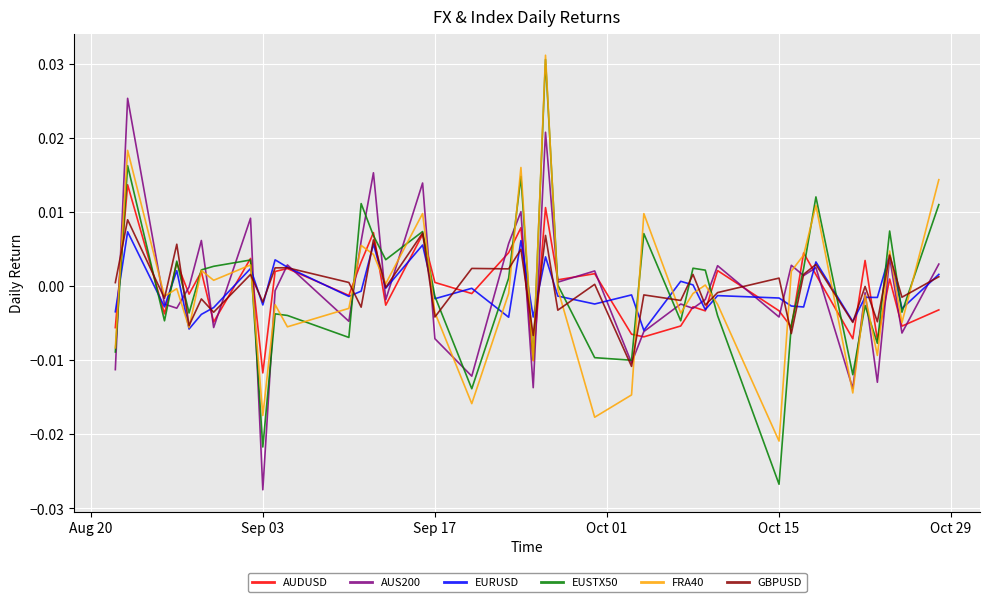

Which series has the largest range (max minus min)?

EUSTX50